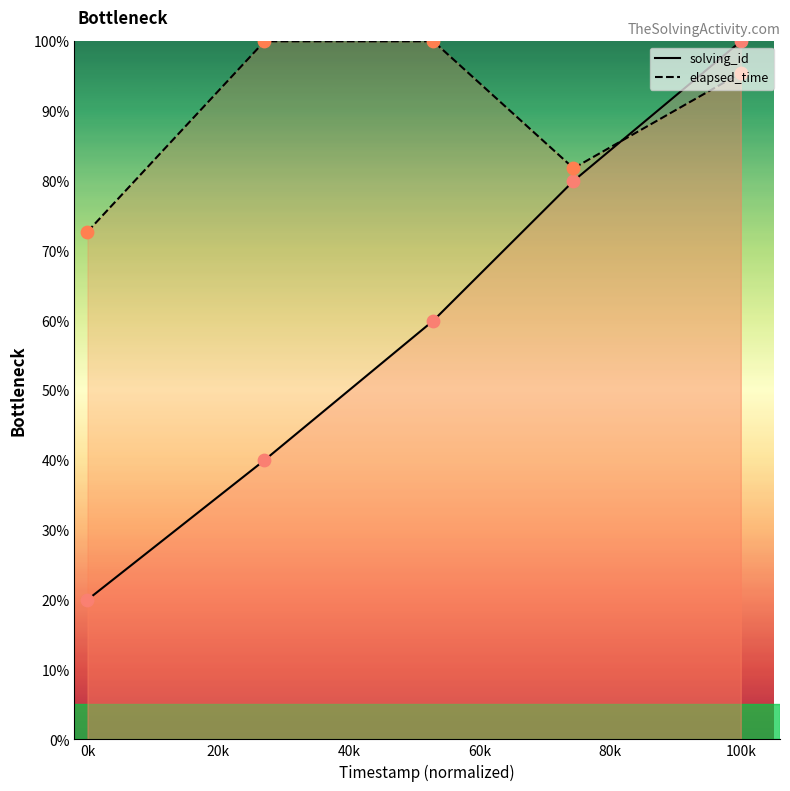

Which series contains the lowest Y value?

solving_id